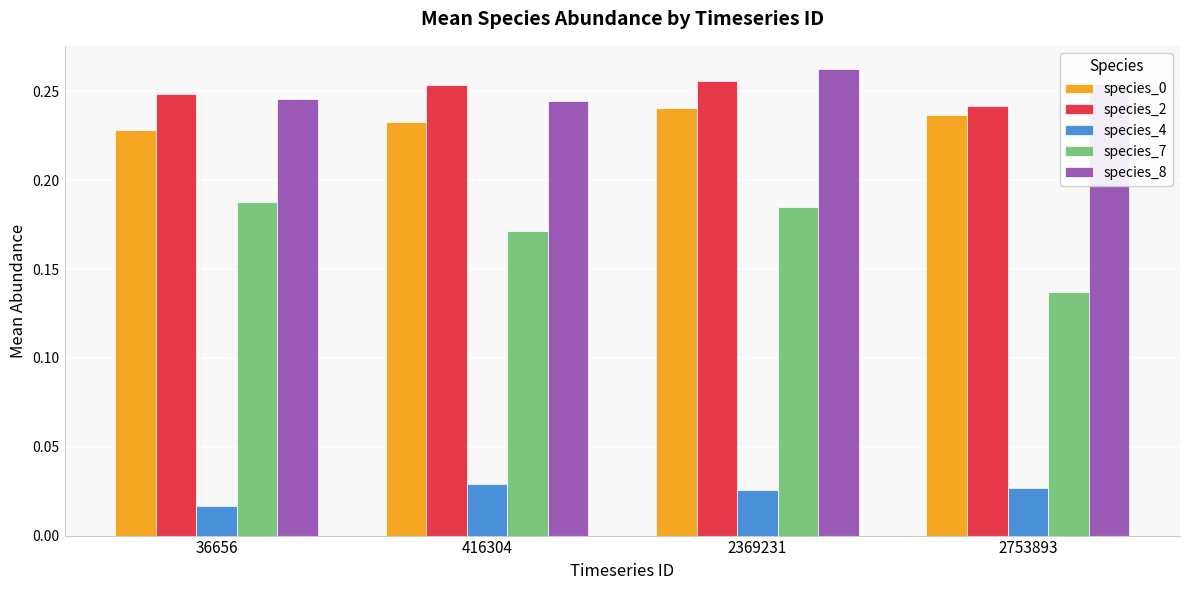

Which series has the largest range (max minus min)?

species_7